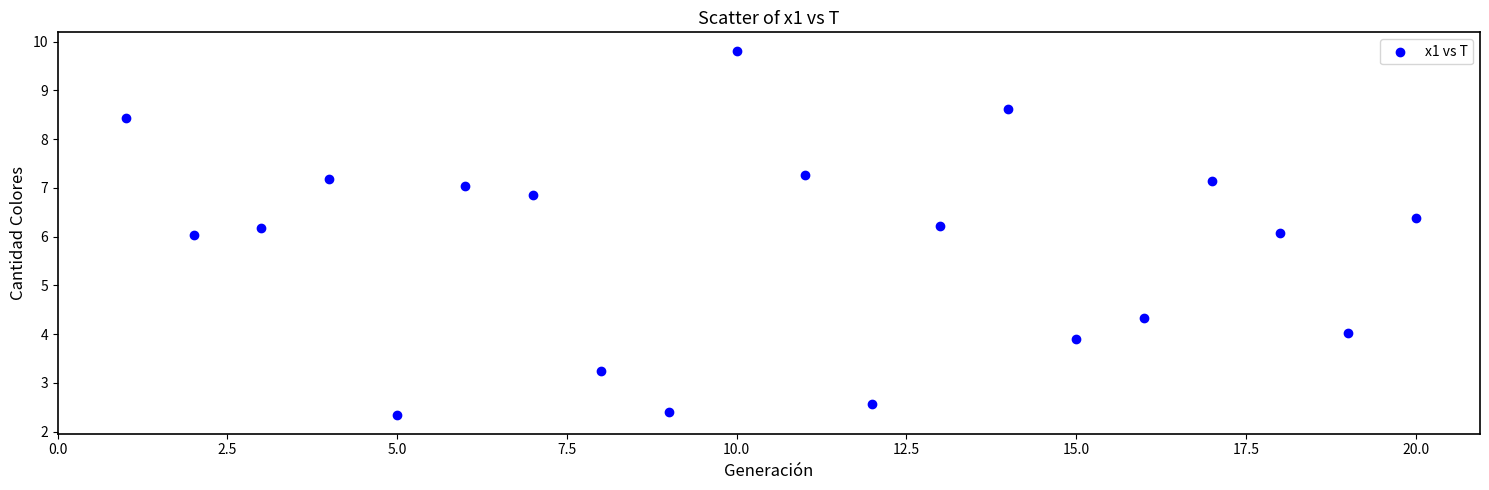

What is the range of Y values (max minus min)?

7.5